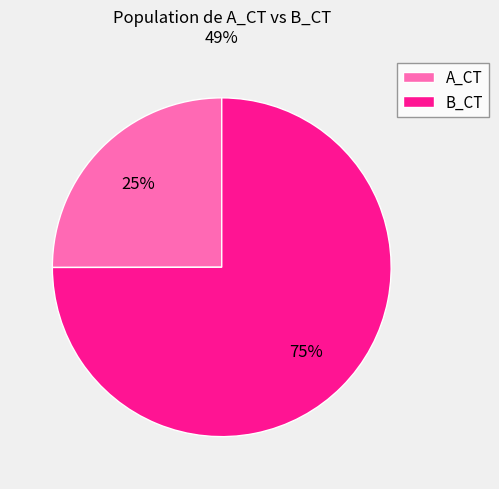

Which slice is the smallest?

A_CT